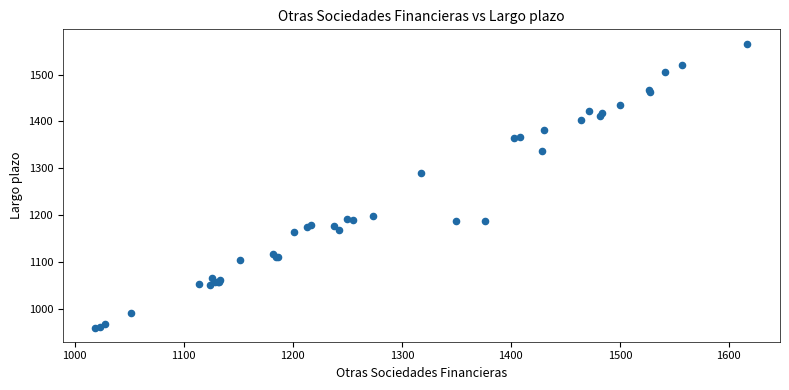

What Y value in the scatter plot is closest to 1263?

1291